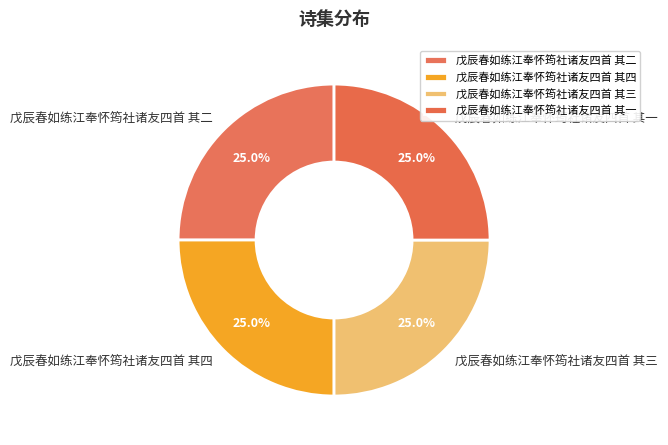

How much of the chart is everything except 戊辰春如练江奉怀筠社诸友四首 其一?

75.0%